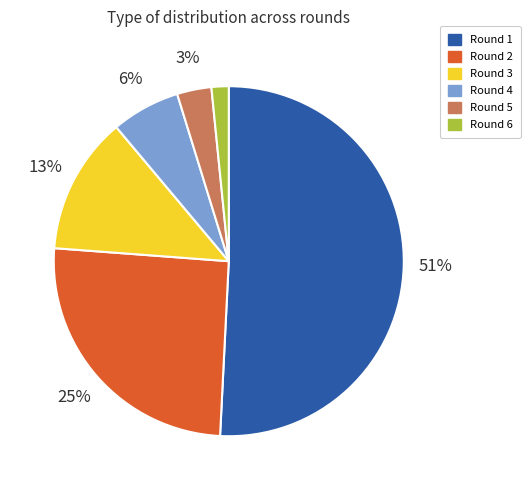

Between Round 3 and Round 4, which is larger?

Round 3